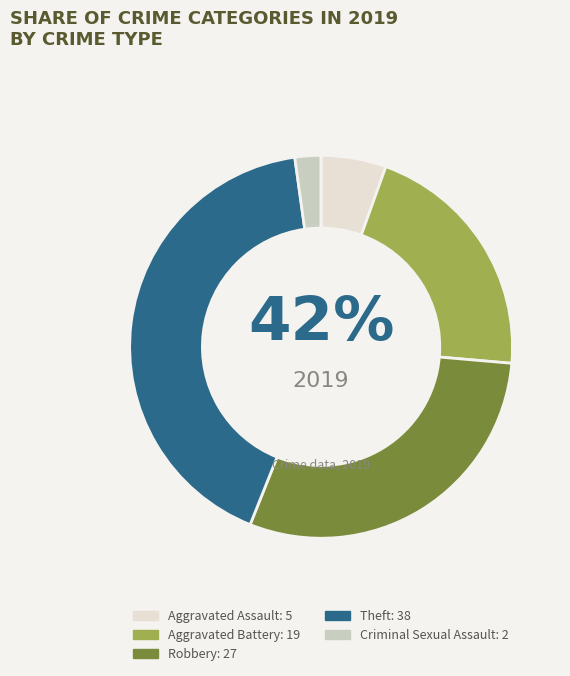

Is there any slice that represents more than half of the pie?

No